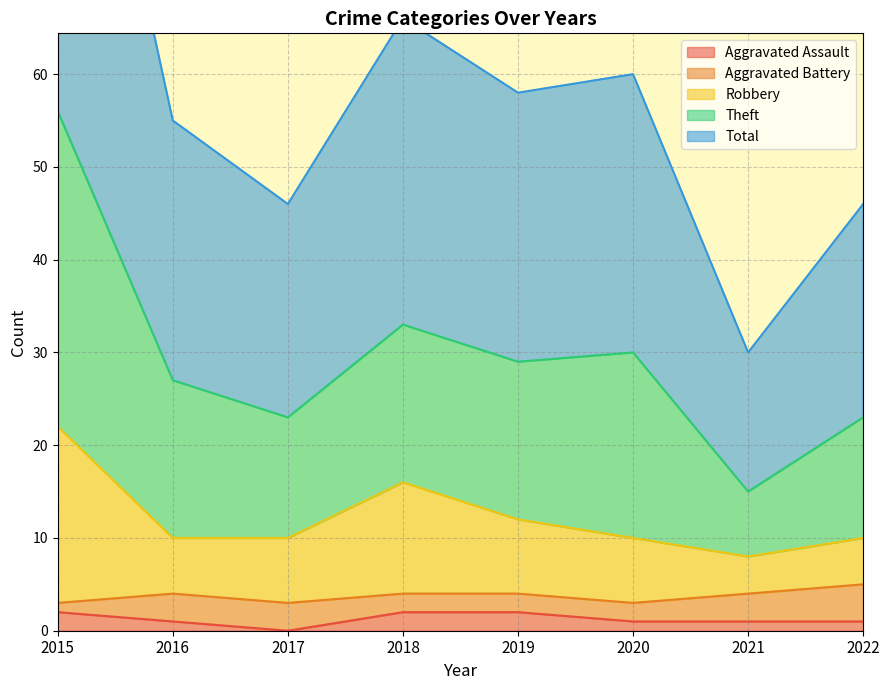

What is the maximum value shown in the chart?

112